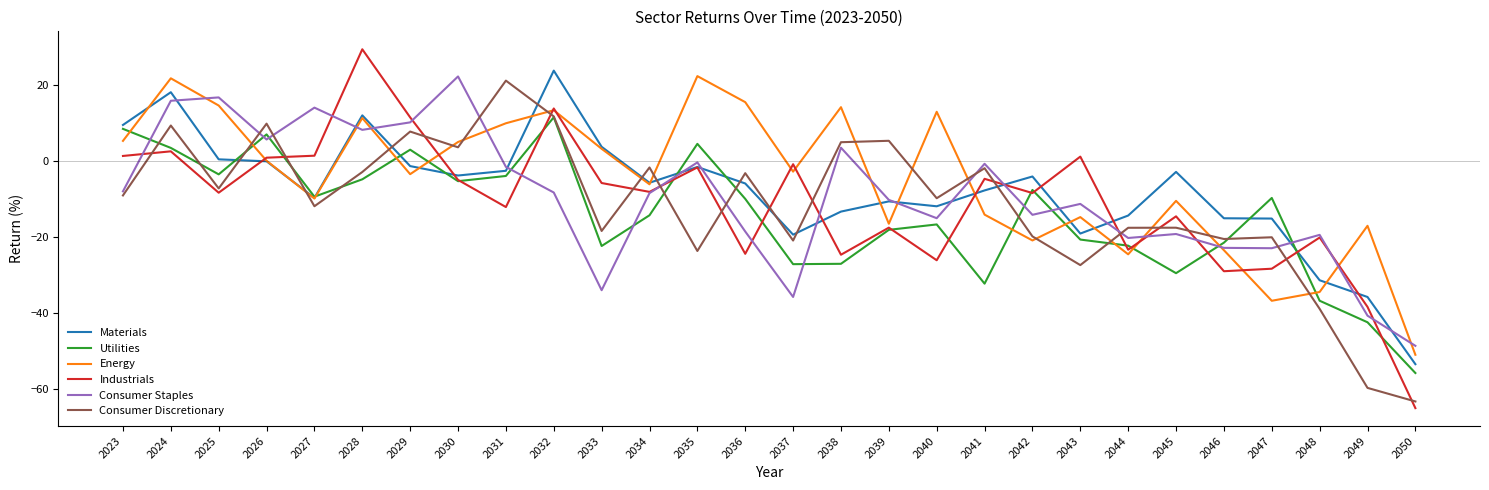

Where is the first local minimum for Utilities?

2025